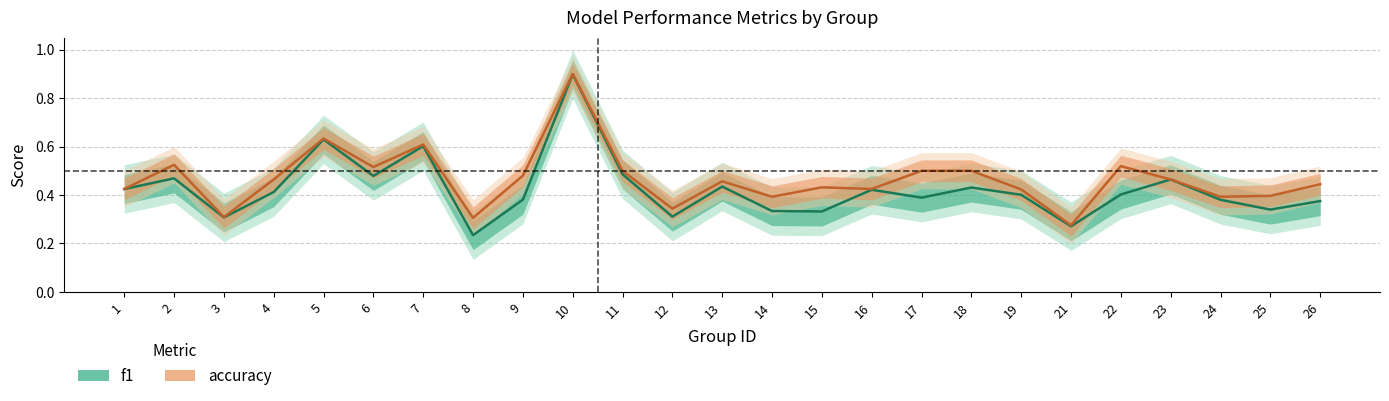

Rank the series by their average value, from lowest to highest.

f1, accuracy